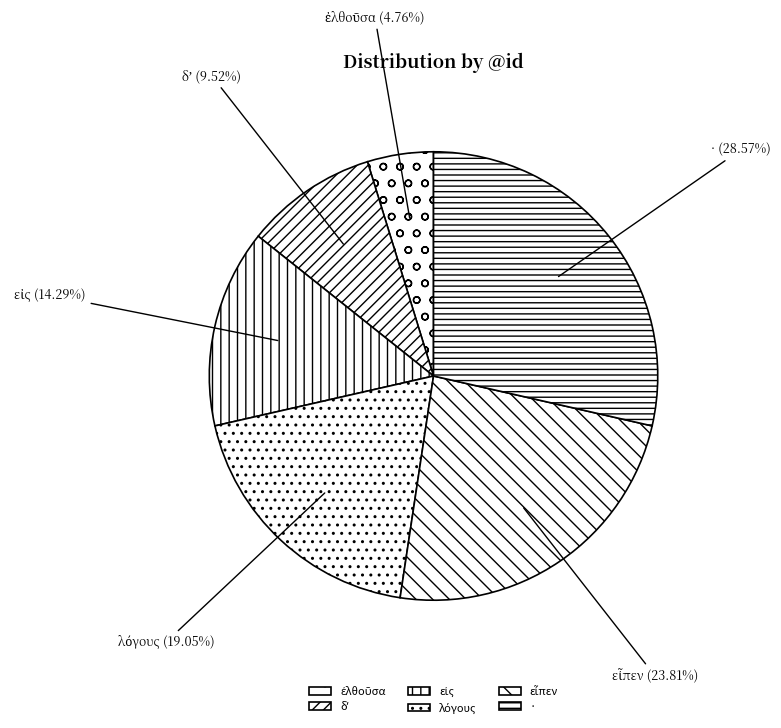

Is there any slice that represents more than half of the pie?

No